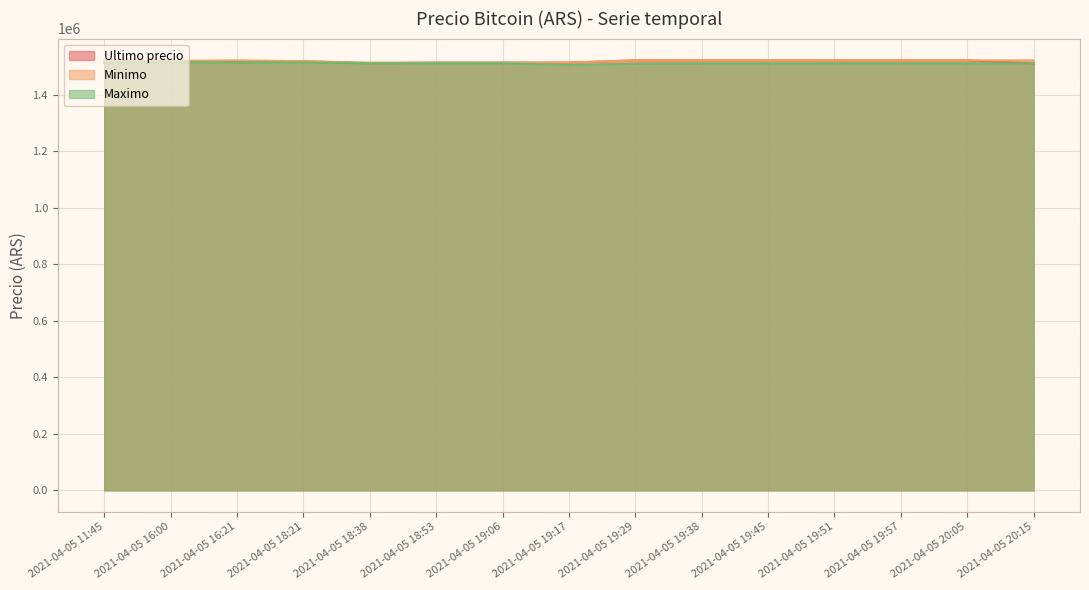

What is the sum of all Minimo values?

22792048